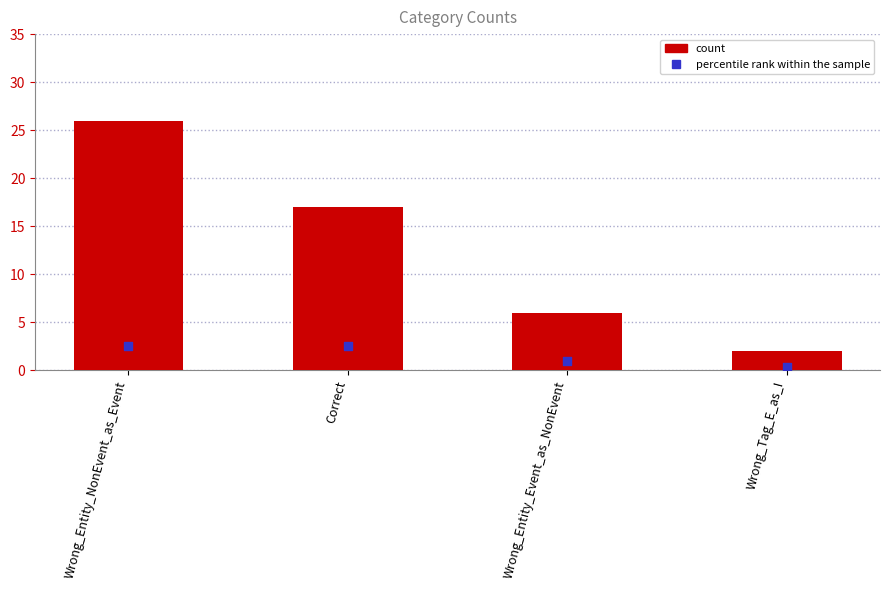

What is the change in value from Correct to Wrong_Tag_E_as_I?

-15